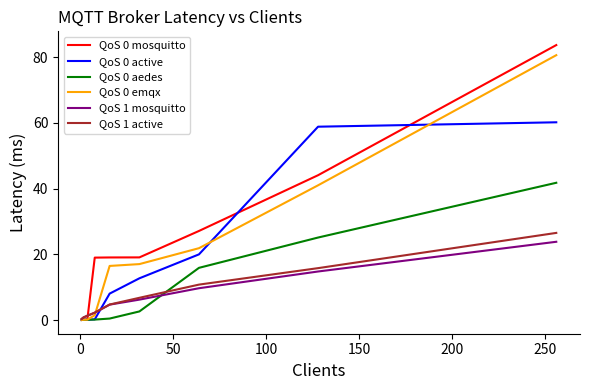

Which series ends up on top after the final intersection of QoS 0 mosquitto and QoS 0 aedes?

QoS 0 mosquitto